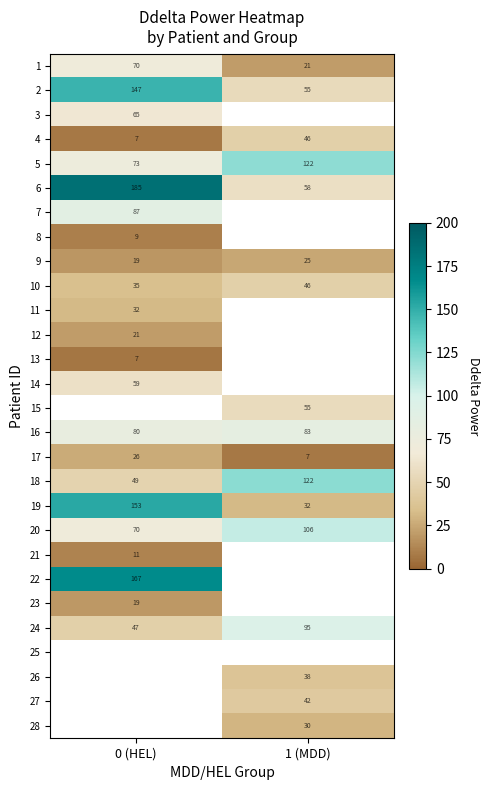

Is the value of 6 at 0 (HEL) greater than the value of 2 at 1 (MDD)?

Yes